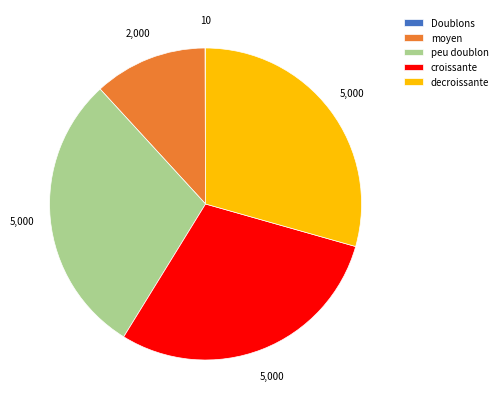

Is the sum of moyen and peu doublon greater than half?

No